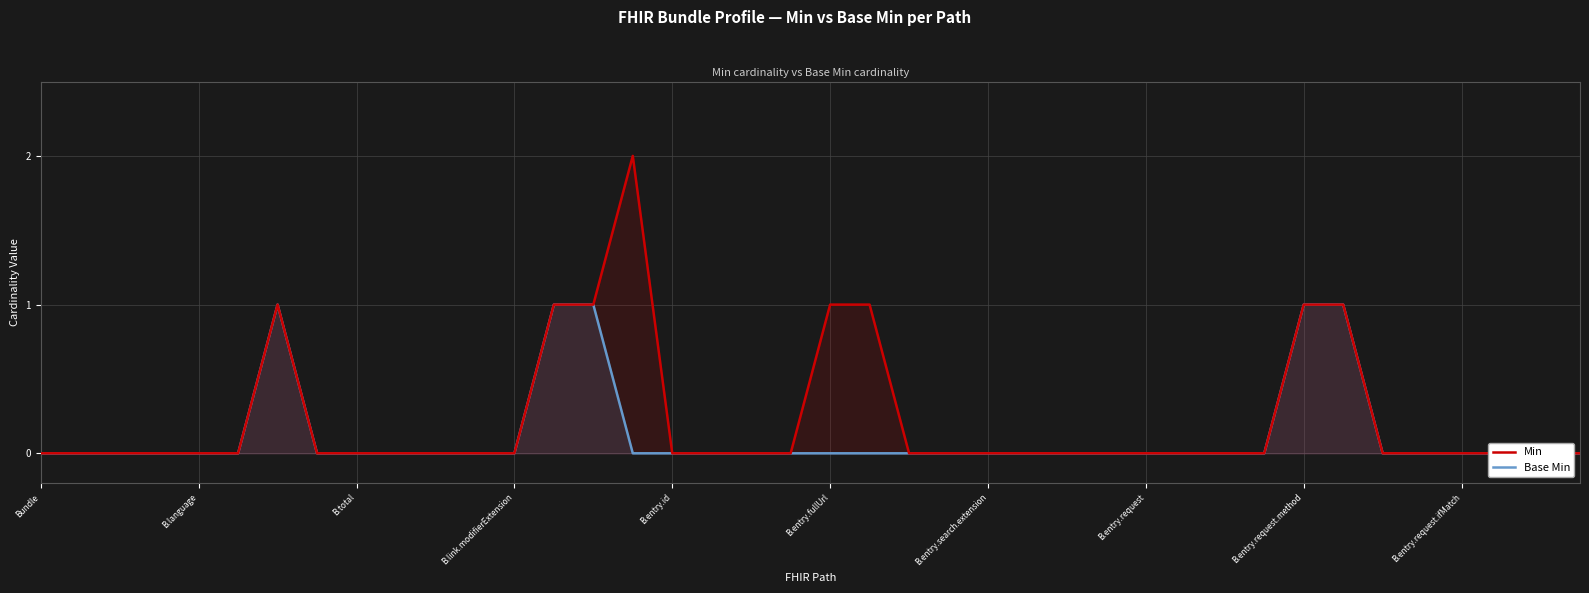

What are all the series names shown in the legend?

Min, Base Min